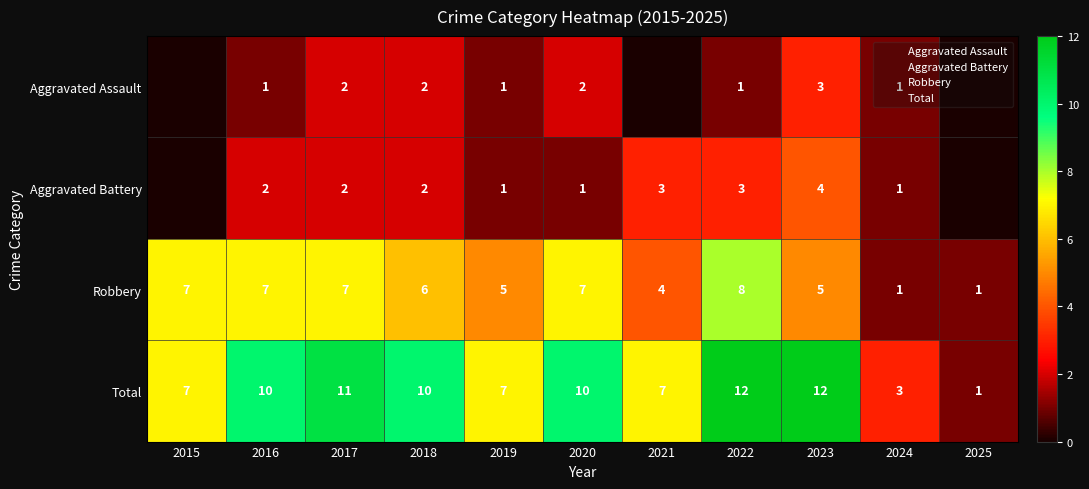

How many data points in Robbery are less than 6?

5